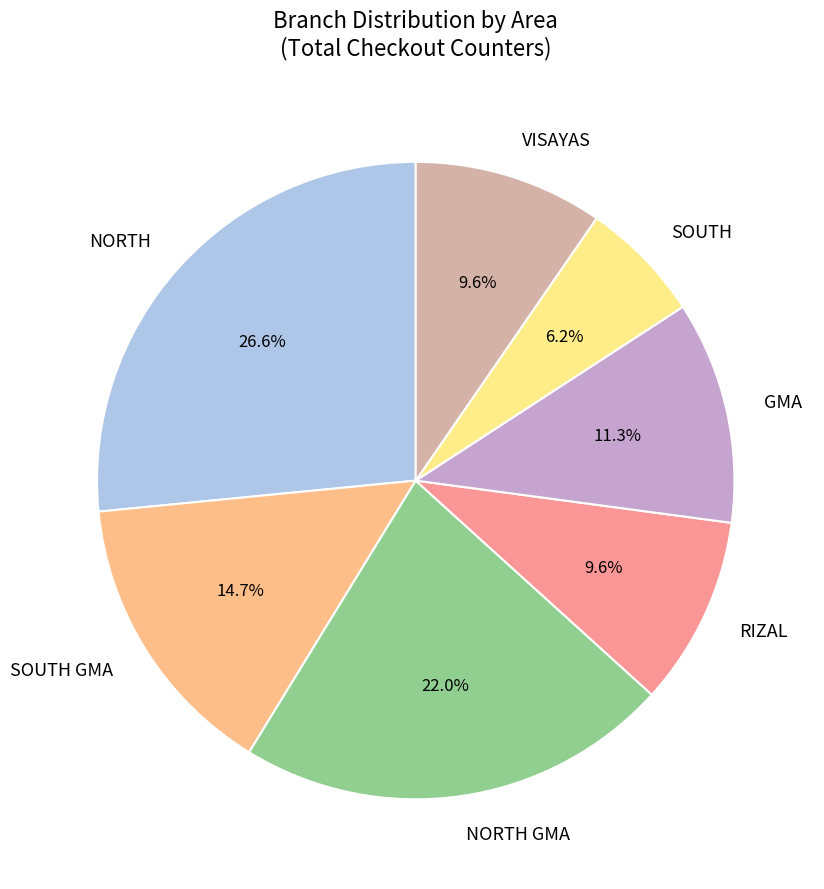

Which category has the smallest portion of the pie?

SOUTH